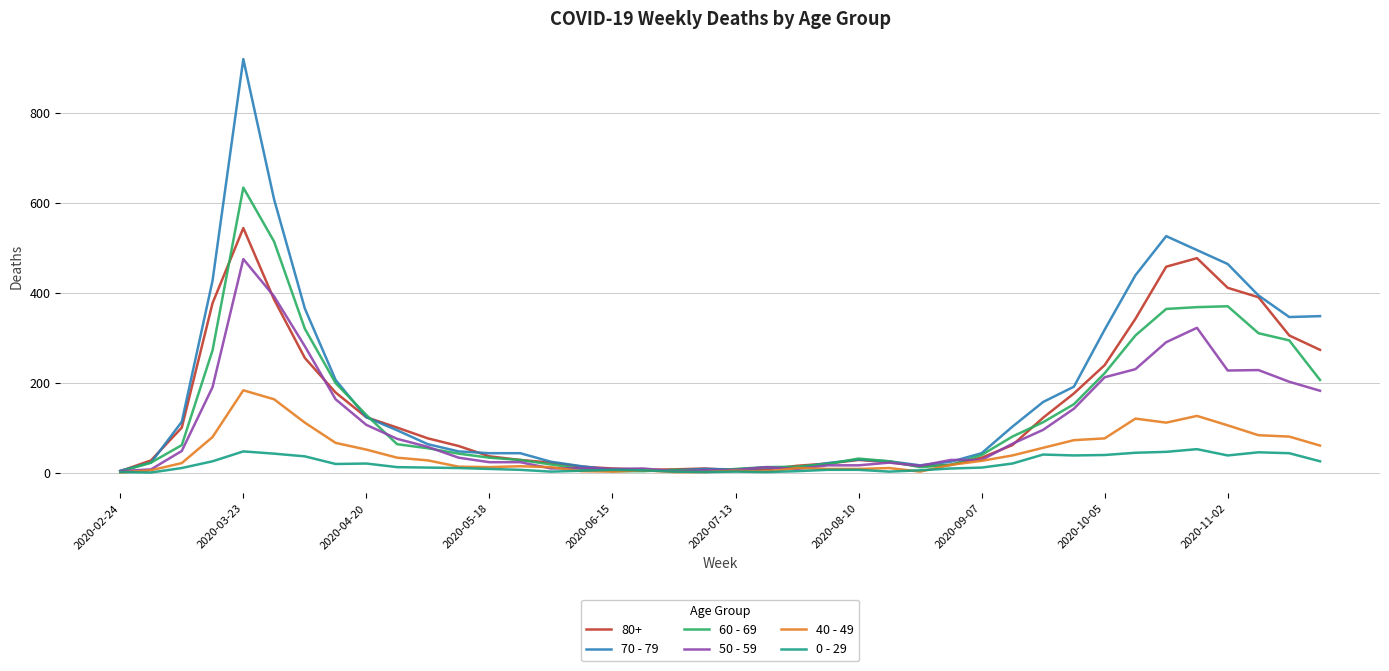

Which series has the widest spread of values?

70 - 79